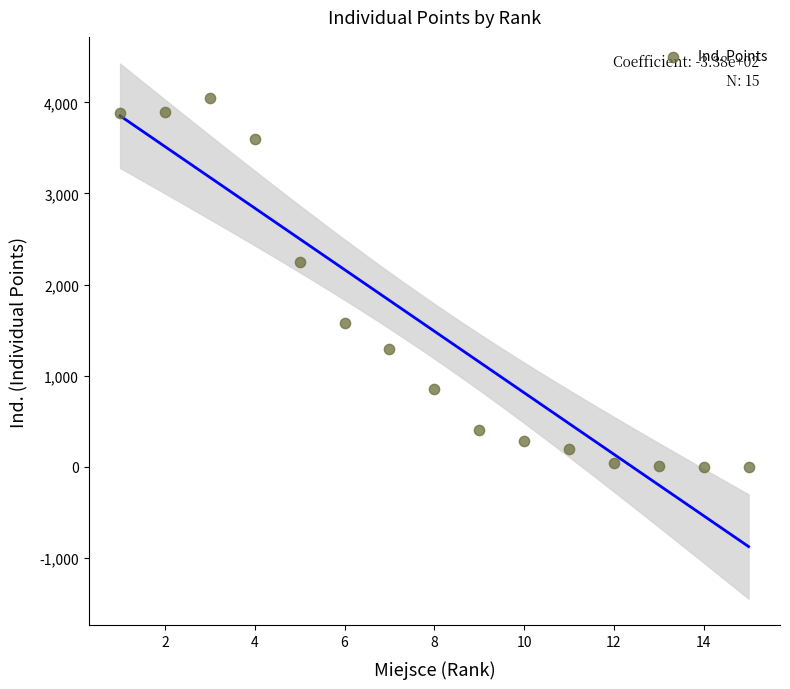

What is the range of X values (max minus min)?

14